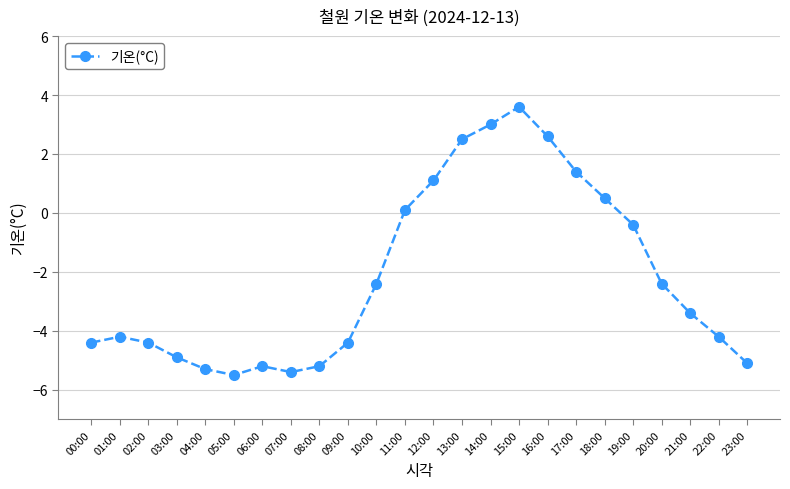

What is the label of the 10th point from the left?

09:00